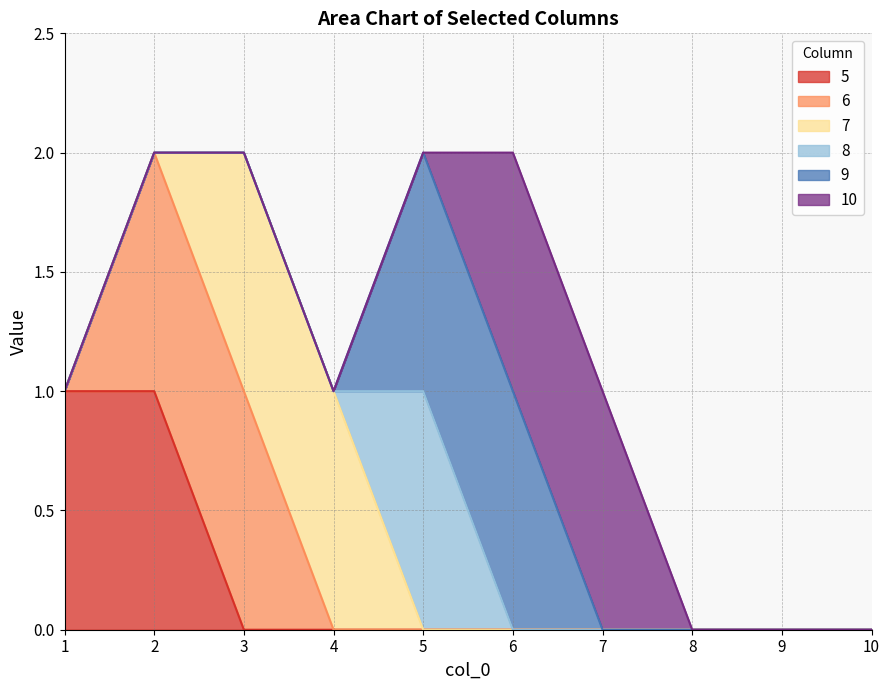

What are all the series names shown in the legend?

5, 6, 7, 8, 9, 10